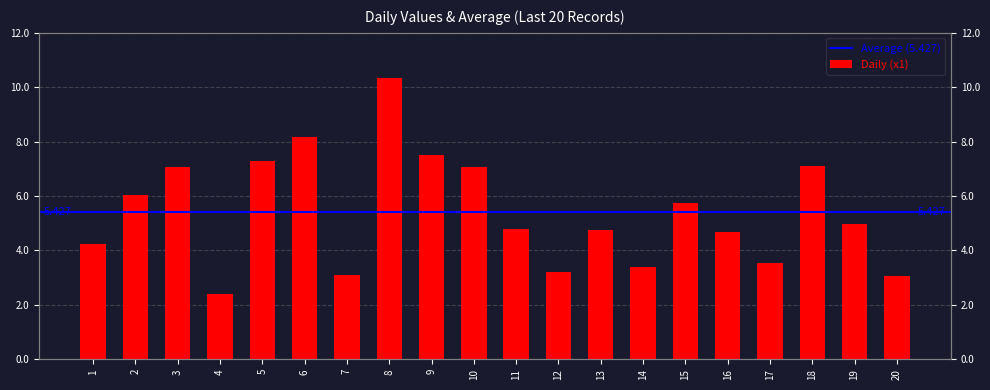

What is the sum of all values?

108.5